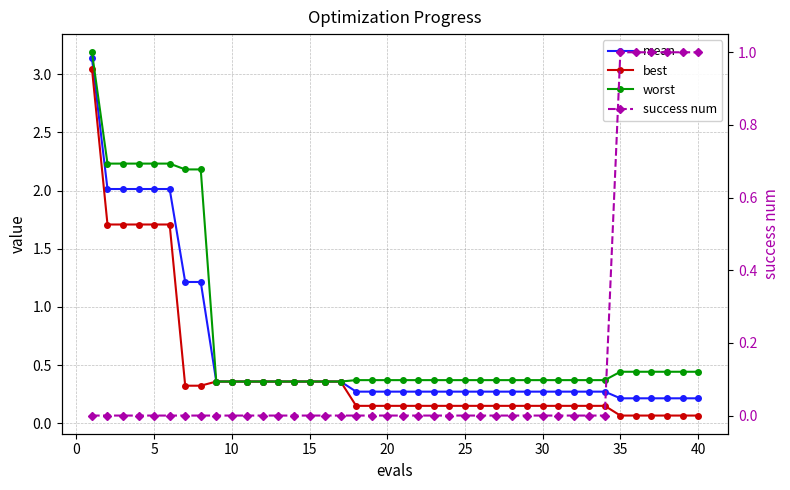

True or false: best and worst intersect in this chart.

False